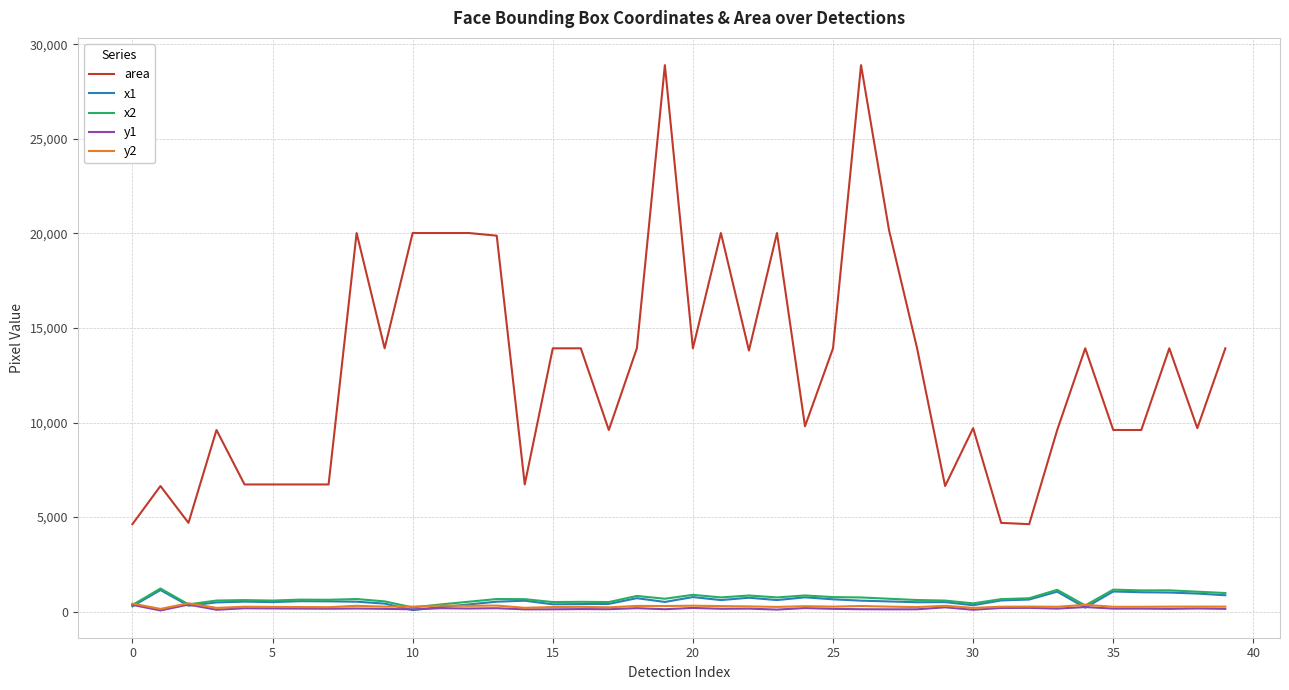

Which series has the largest total across all categories?

area